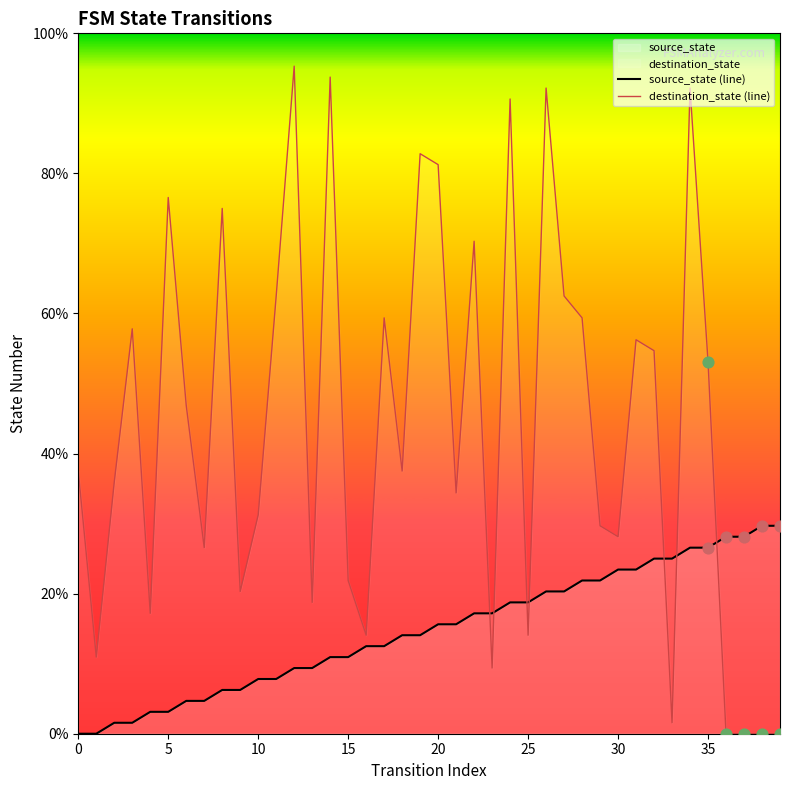

At which category is the sum across all series the highest?

34